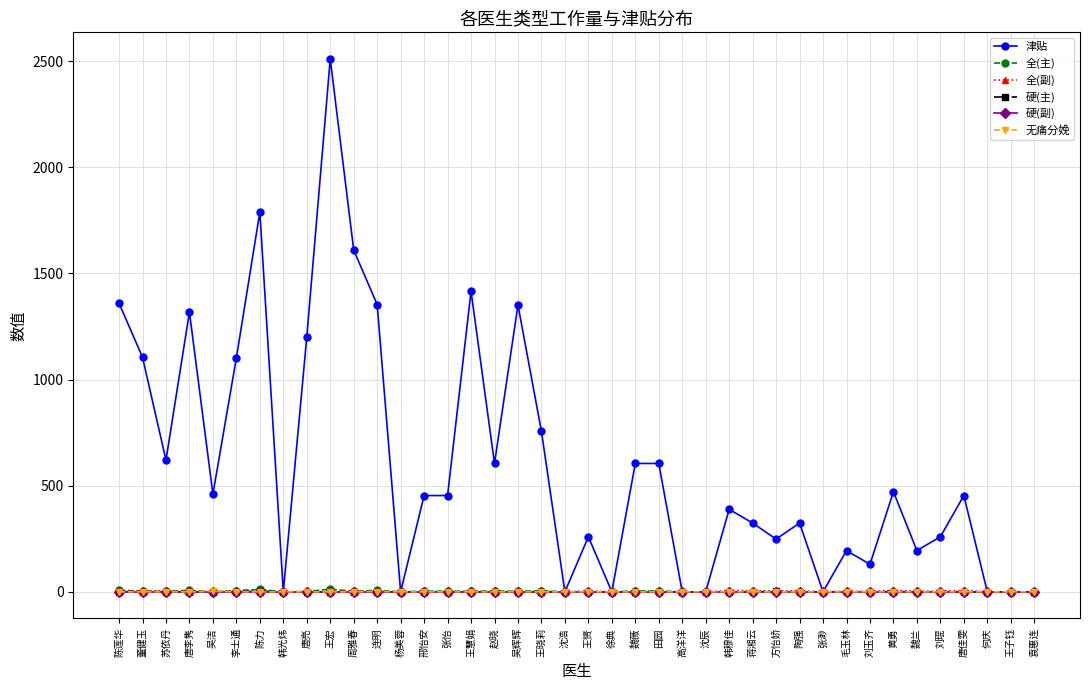

At which category is the sum across all series the highest?

王宏